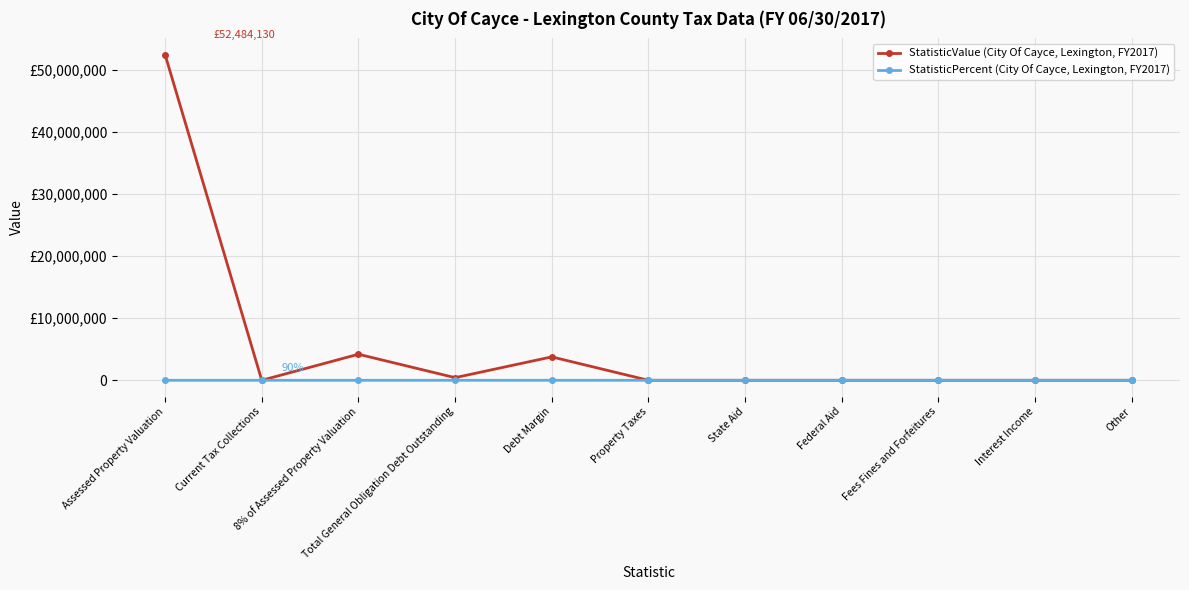

What are all the series names shown in the legend?

StatisticValue (City Of Cayce, Lexington, FY2017), StatisticPercent (City Of Cayce, Lexington, FY2017)